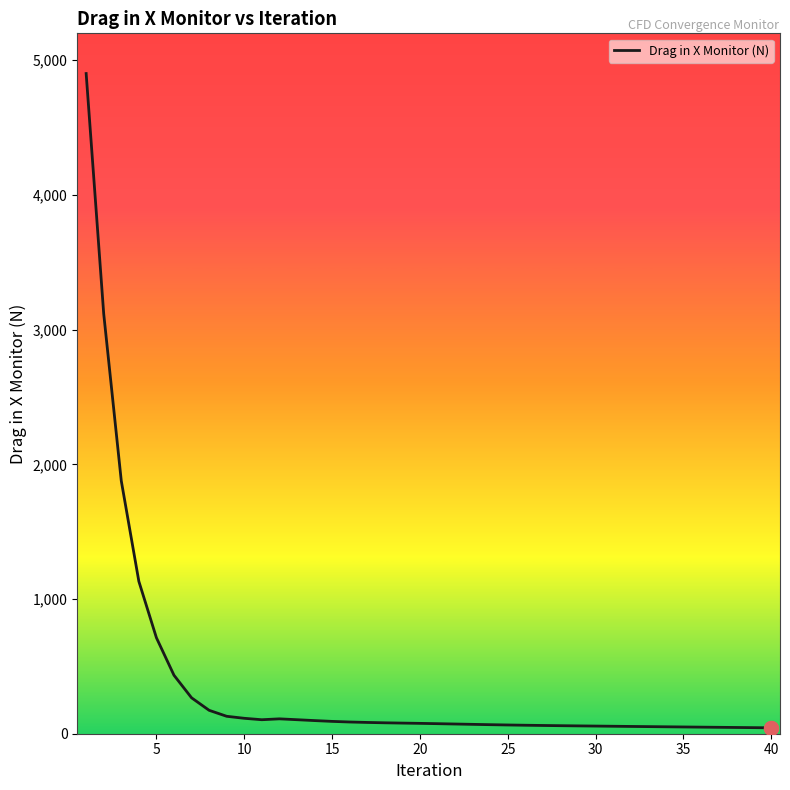

What is the greatest value displayed?

4901.4